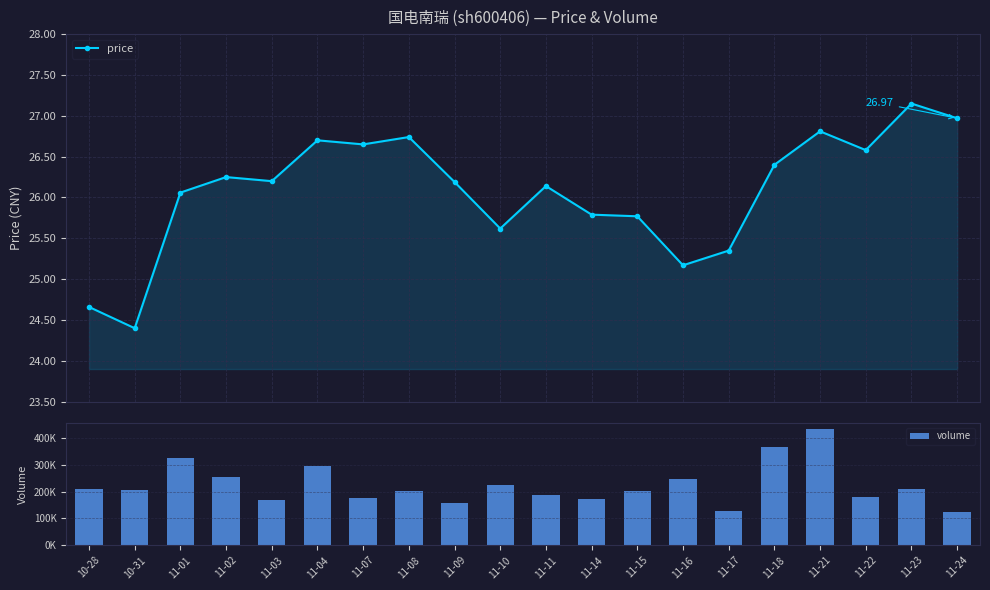

What is the difference between the second highest and second lowest values in the volume series?

239280.0